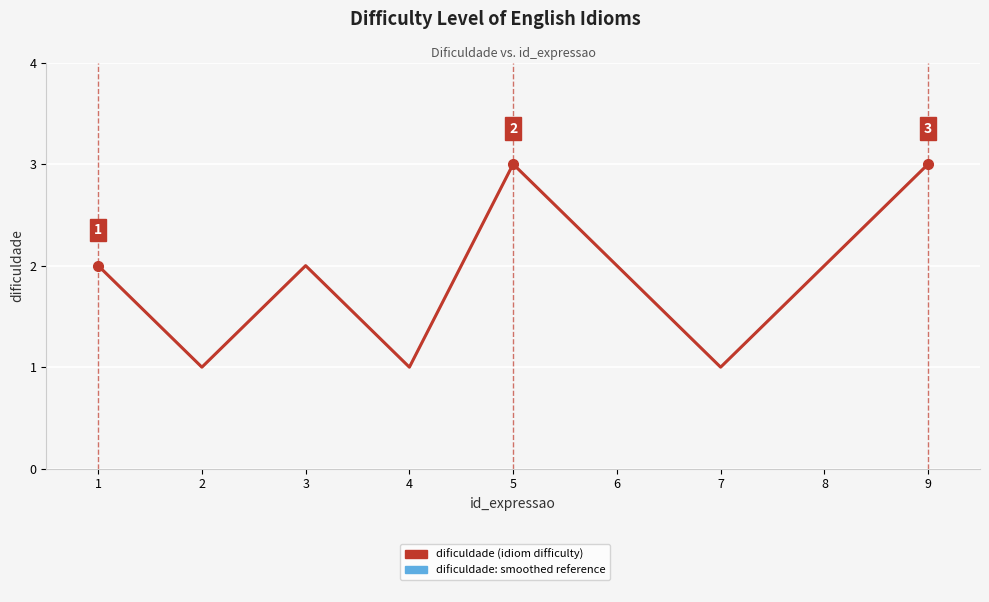

Is this an area chart (filled region under the line)?

No